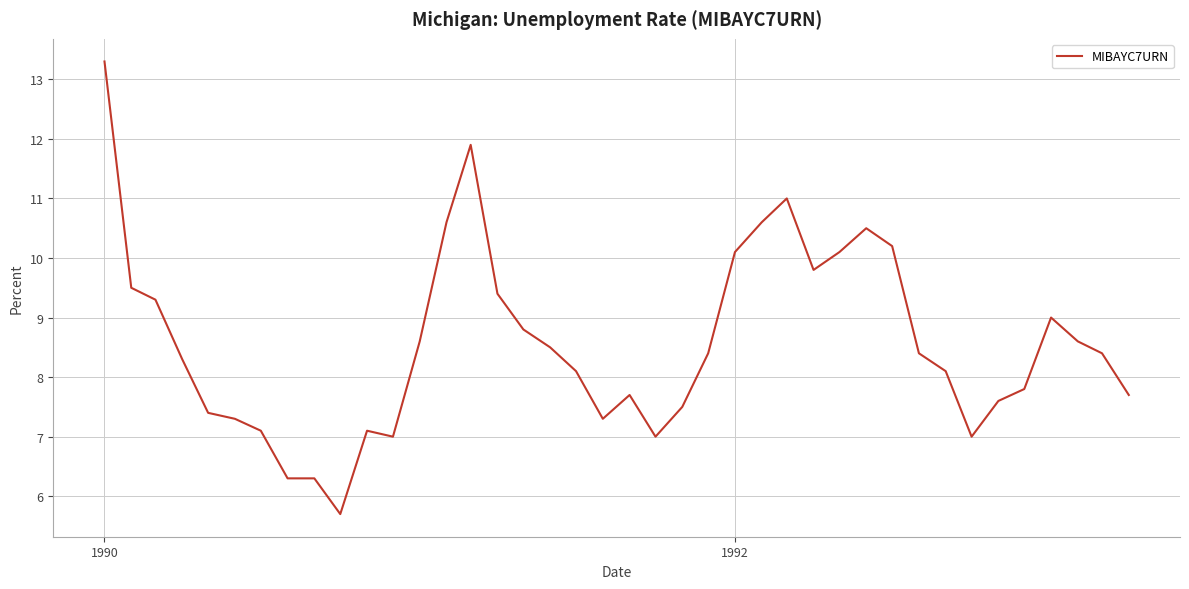

What is the maximum value shown in the chart?

13.3